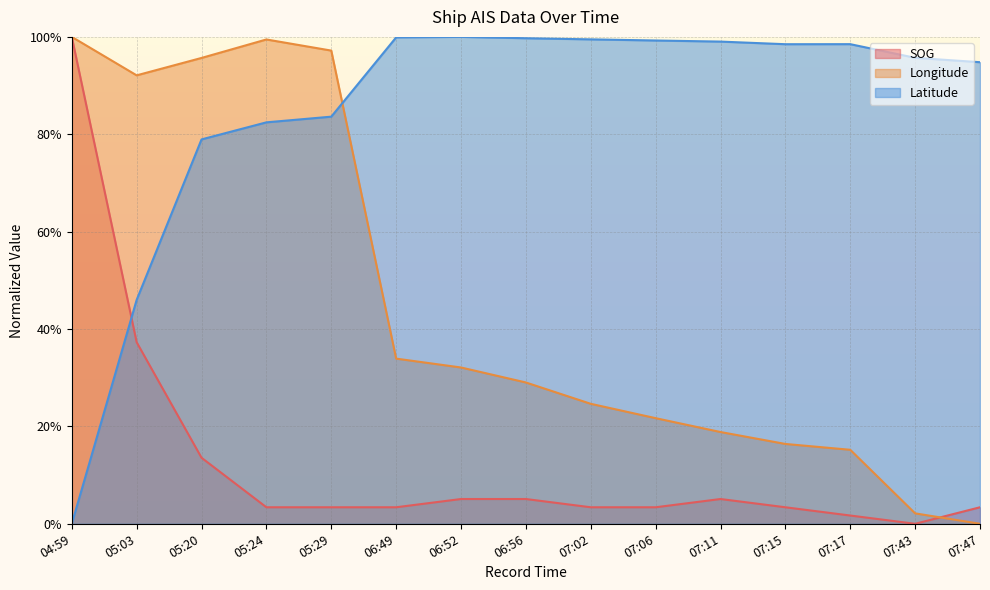

Rank the series at 06:49 from highest to lowest value.

Latitude, Longitude, SOG